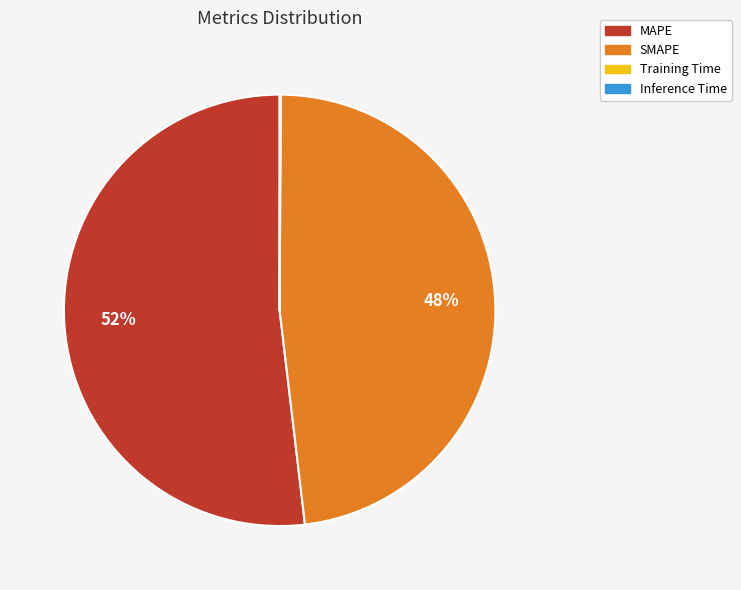

Does any single category account for the majority?

Yes